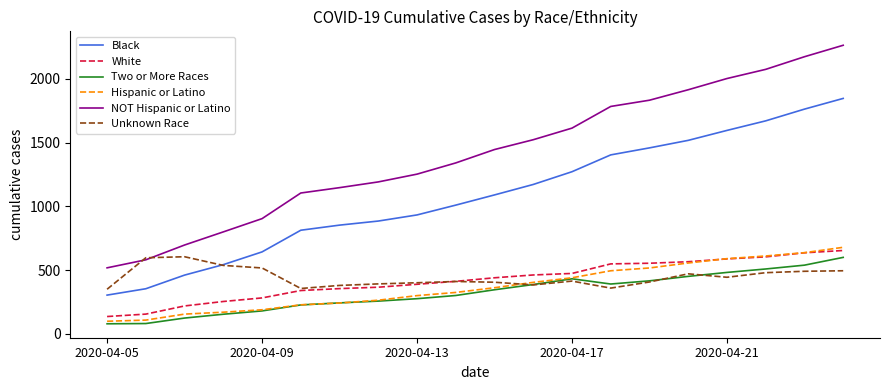

True or false: Black and NOT Hispanic or Latino cross at least once.

False